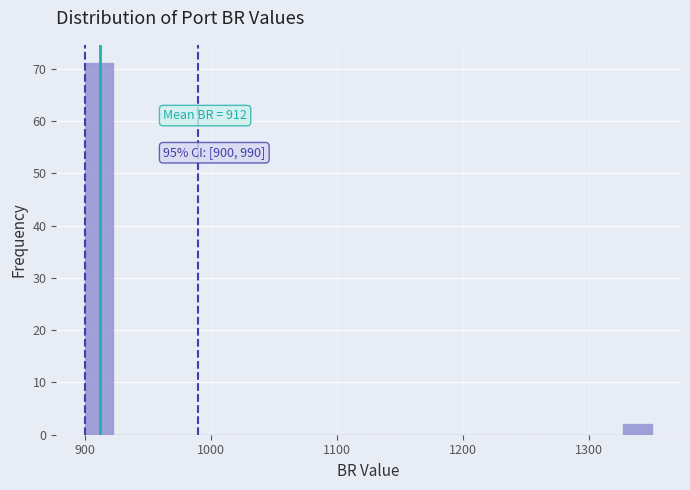

Read against the x-axis, roughly where is the centre of the tallest bar?

910